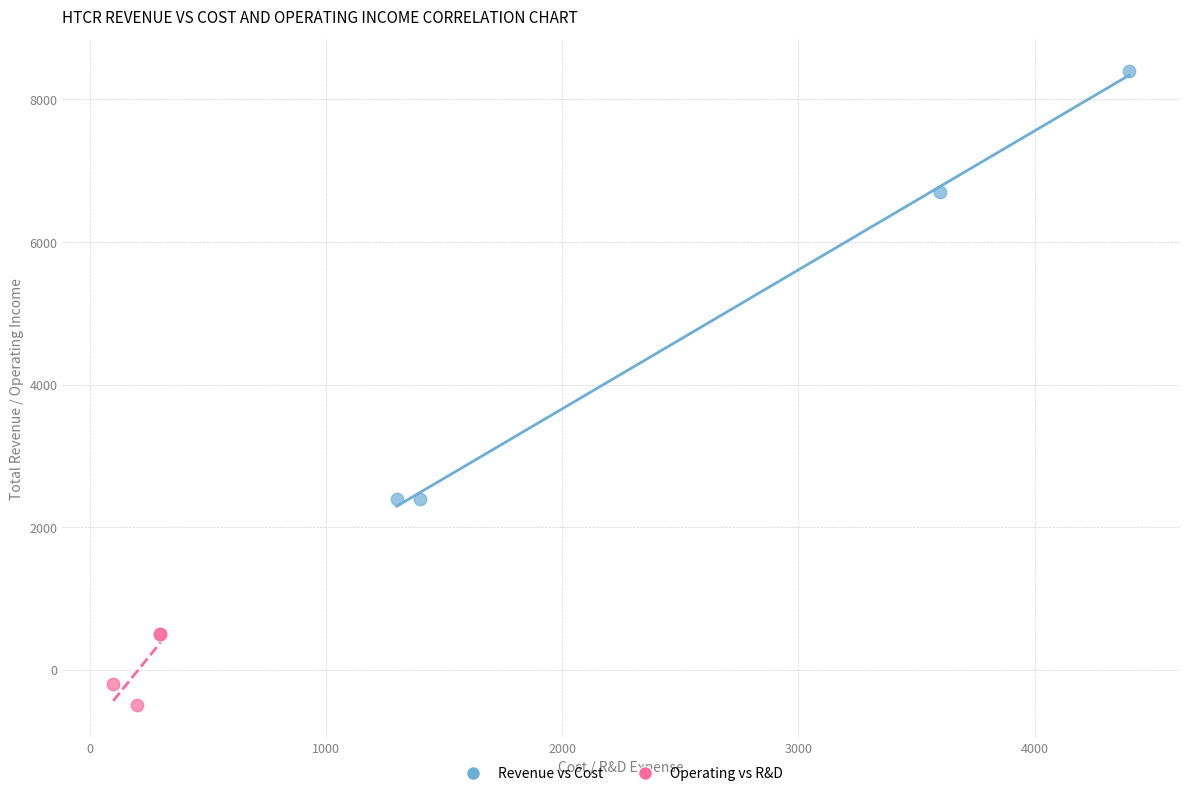

Which series has the widest spread of Y values?

Revenue vs Cost